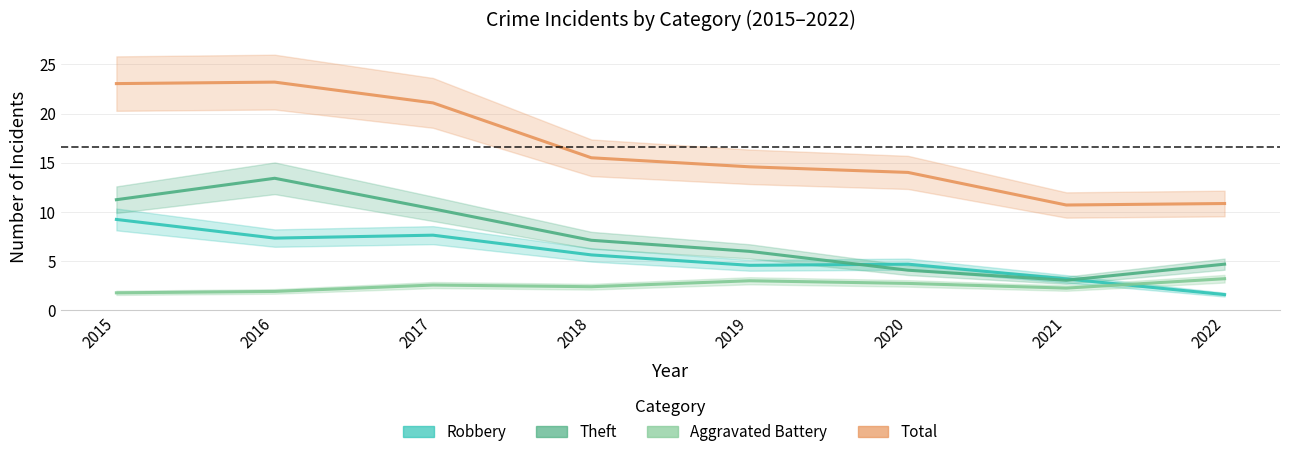

How many interior local peaks does the Theft series have?

1